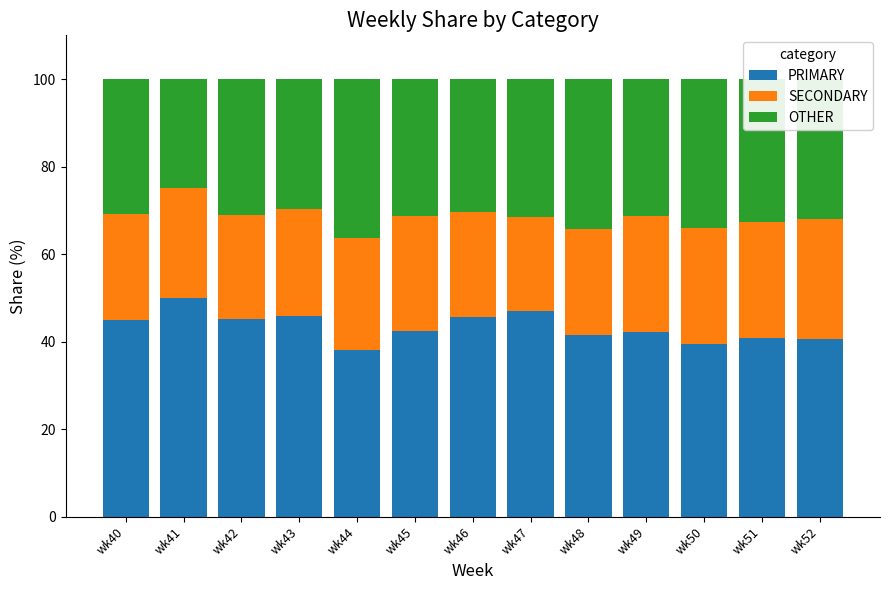

Which category has the highest value in the PRIMARY series?

wk41